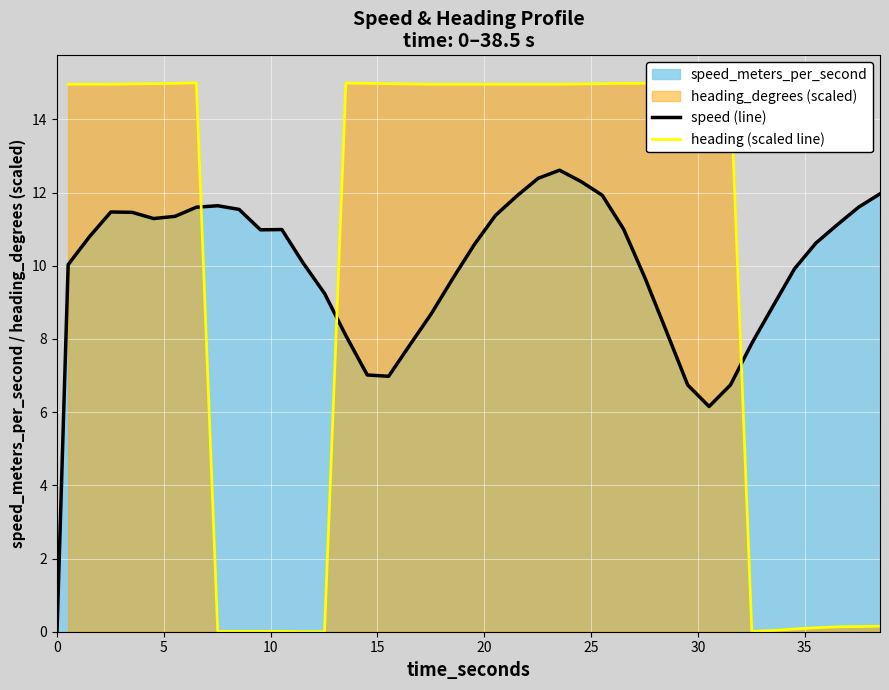

True or false: heading (scaled line) has more than 2 interior local peaks.

True